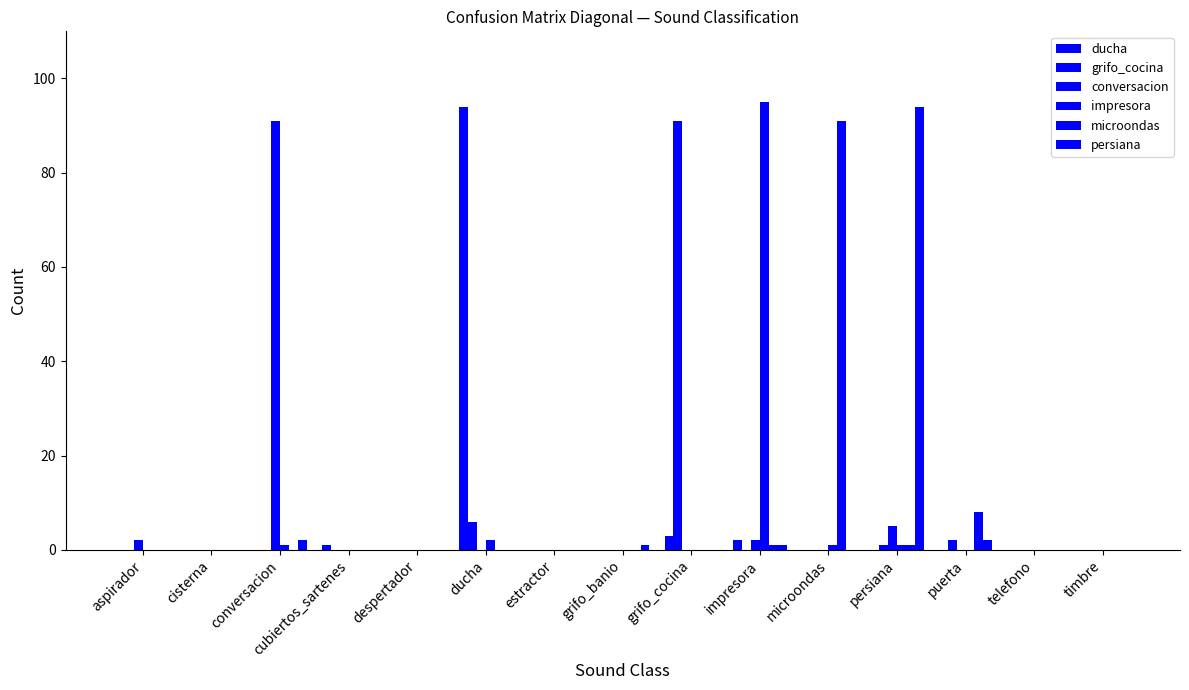

Between conversacion and persiana, which series saw the biggest shift?

persiana